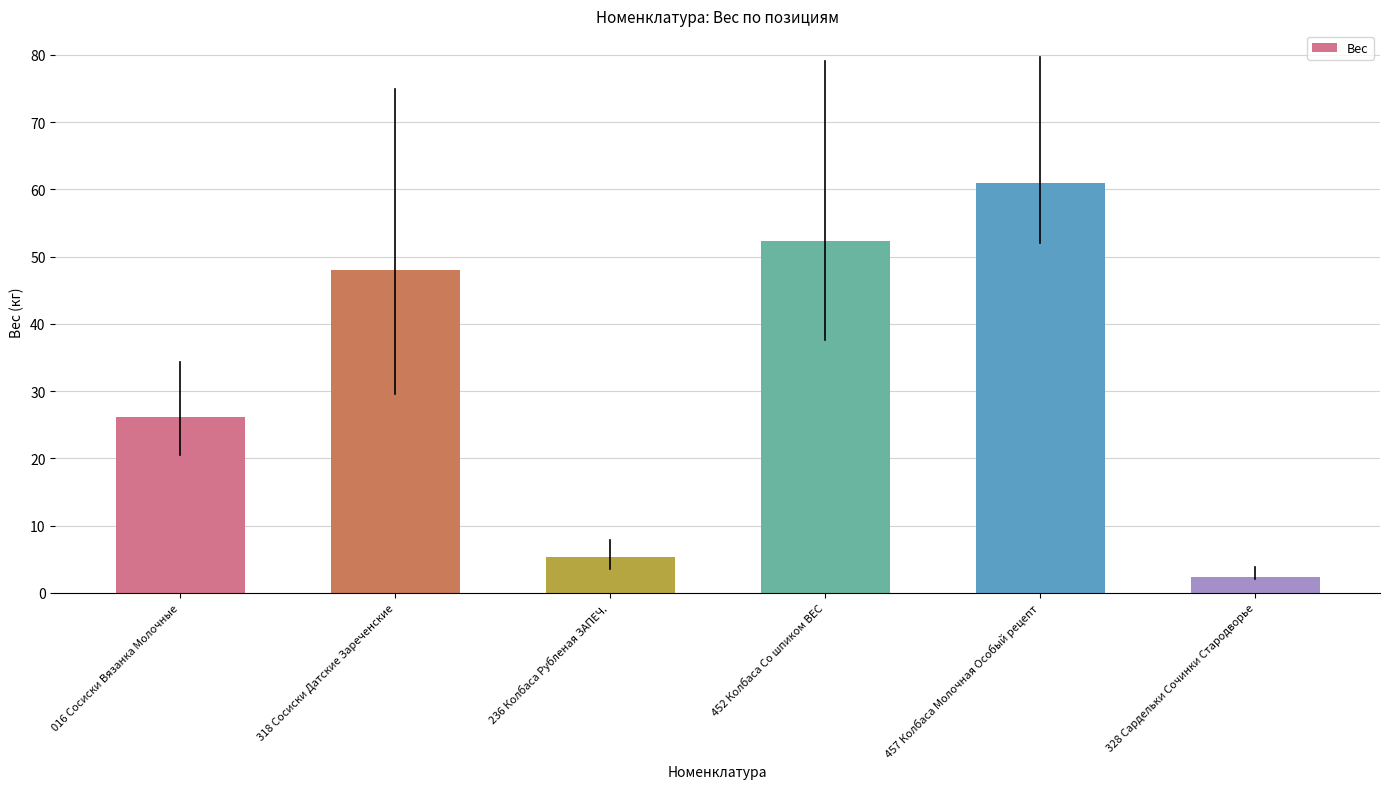

Are the bars grouped side by side (vs. stacked)?

No